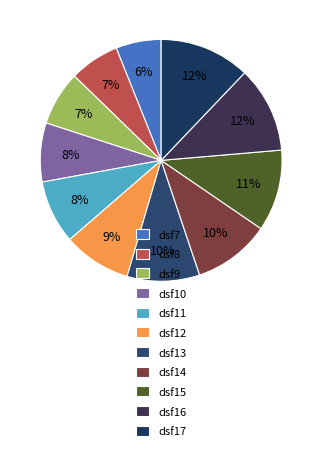

How much of the chart is everything except dsf16?

88.5%